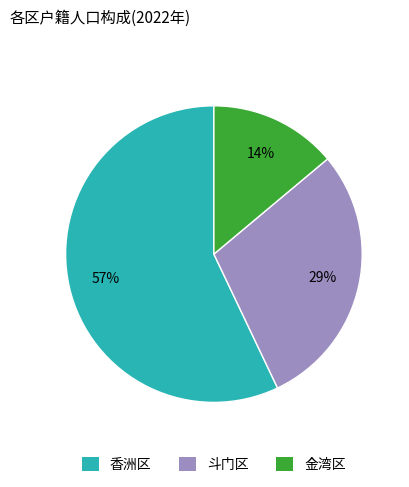

Which category has the biggest portion of the pie?

香洲区